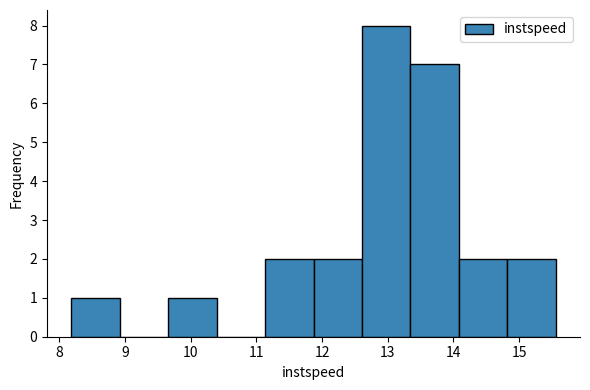

Over which range of the x-axis is the bar tallest?

12.6 to 13.3